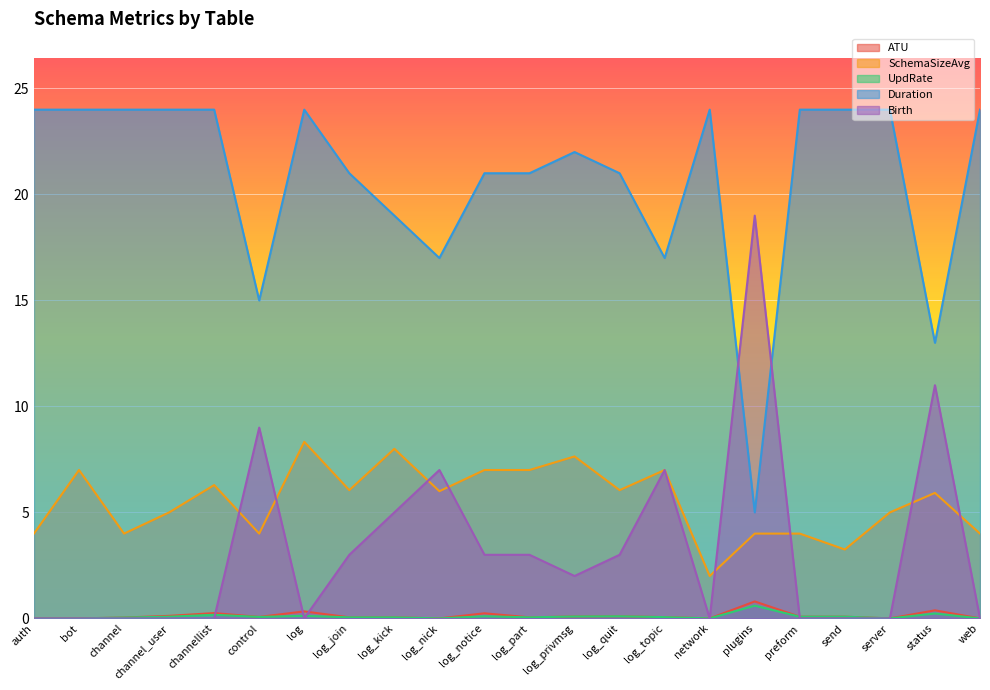

True or false: Duration and ATU intersect in this chart.

False